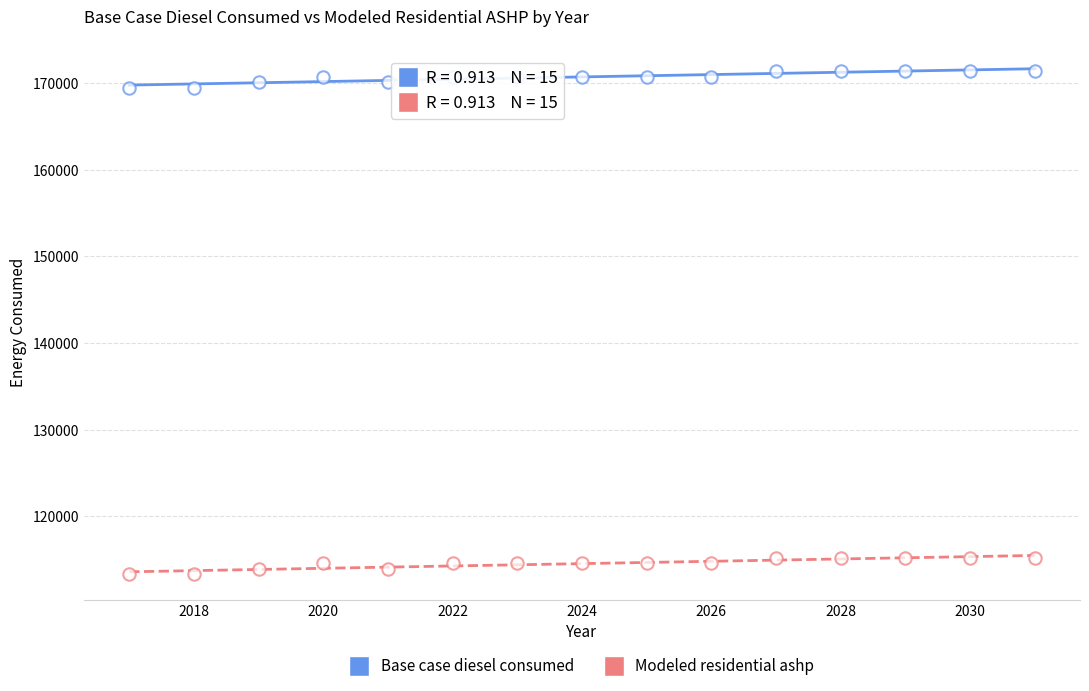

How many data points are displayed?

30